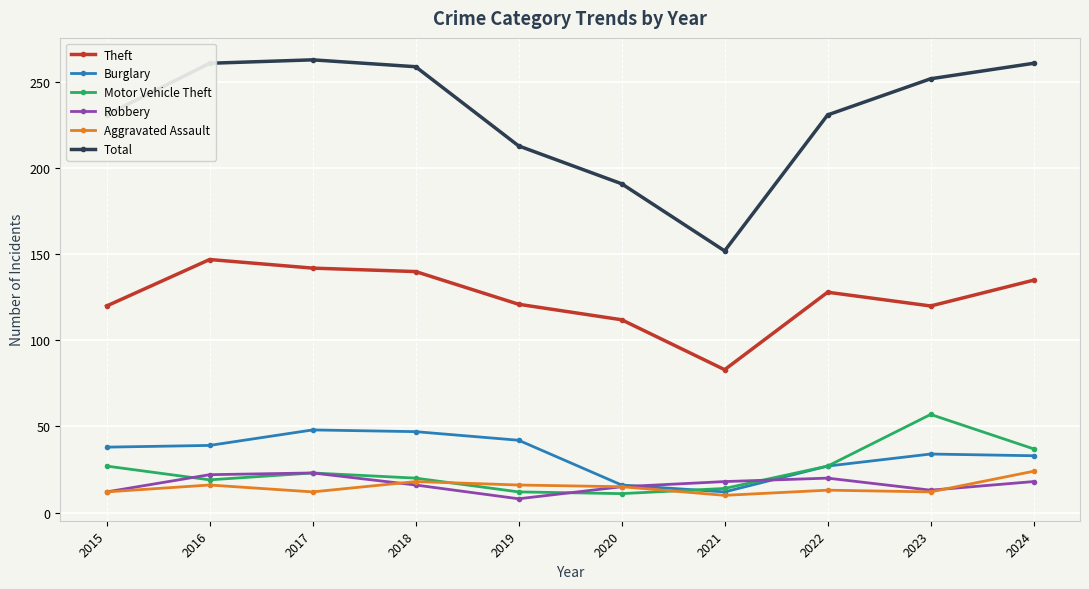

After their last crossing, which series has the higher values: Aggravated Assault or Robbery?

Aggravated Assault